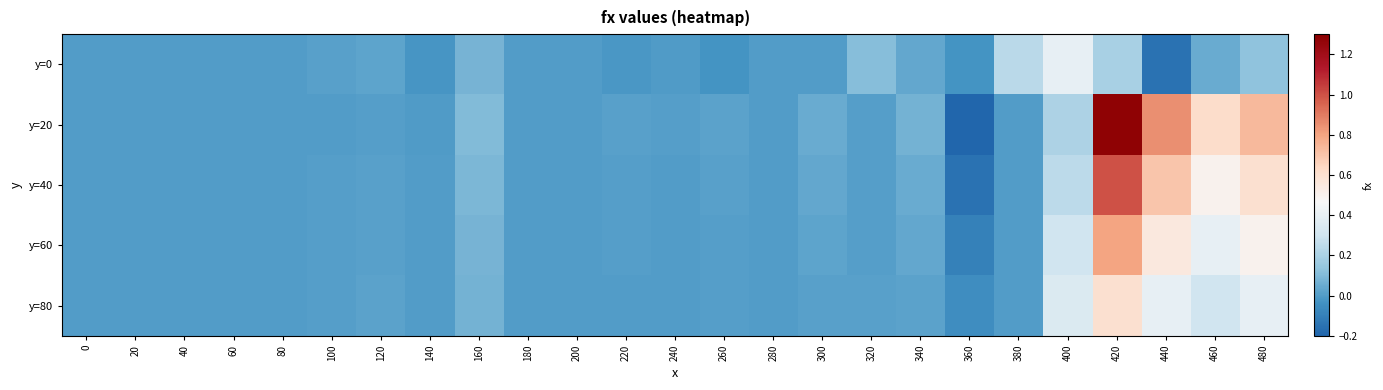

Which category has the highest value across all series?

420